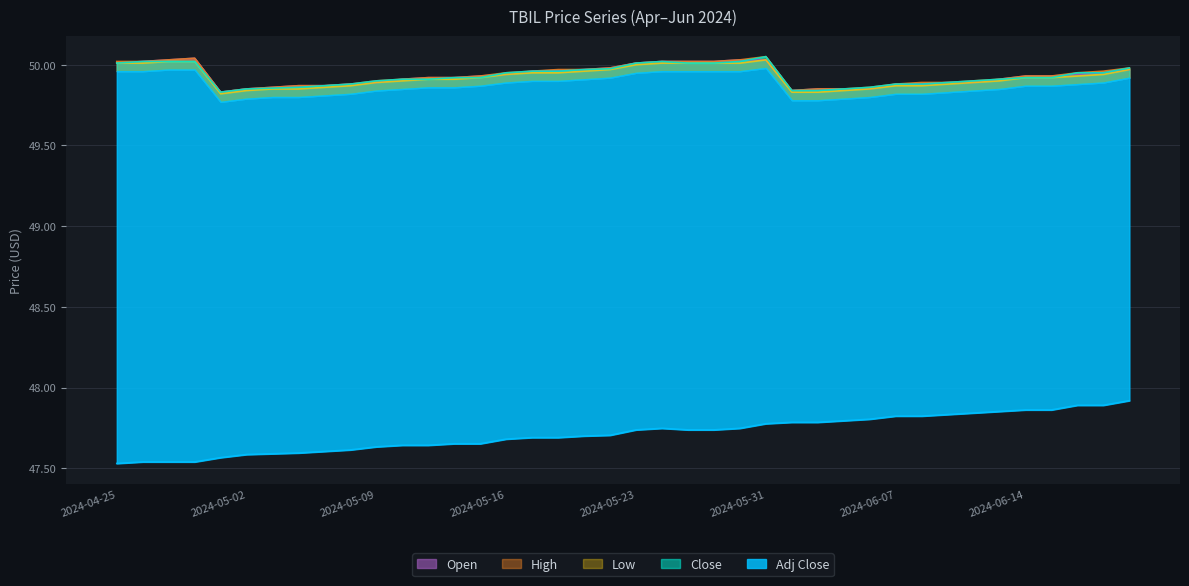

Reading right to left, list all the values displayed in this chart.

Adj Close: 47.9	47.9	47.9	47.9	47.9	47.9	47.8	47.8	47.8	47.8	47.8	47.8	47.8	47.8	47.8	47.7	47.7	47.7	47.7	47.7	47.7	47.7	47.7	47.7	47.7	47.7	47.7	47.6	47.6	47.6	47.6	47.6	47.6	47.6	47.6	47.6	47.5	47.5	47.5	47.5
Open: 50.0	50.0	49.9	49.9	49.9	49.9	49.9	49.9	49.9	49.9	49.8	49.8	49.8	49.8	50.0	50.0	50.0	50.0	50.0	50.0	50.0	50.0	50.0	50.0	49.9	49.9	49.9	49.9	49.9	49.9	49.9	49.9	49.9	49.9	49.8	49.8	50.0	50.0	50.0	50.0
Close: 50.0	50.0	50.0	49.9	49.9	49.9	49.9	49.9	49.9	49.9	49.9	49.8	49.8	49.8	50.0	50.0	50.0	50.0	50.0	50.0	50.0	50.0	50.0	50.0	50.0	49.9	49.9	49.9	49.9	49.9	49.9	49.9	49.9	49.9	49.8	49.8	50.0	50.0	50.0	50.0
High: 50.0	50.0	50.0	49.9	49.9	49.9	49.9	49.9	49.9	49.9	49.9	49.8	49.8	49.8	50.0	50.0	50.0	50.0	50.0	50.0	50.0	50.0	50.0	50.0	50.0	49.9	49.9	49.9	49.9	49.9	49.9	49.9	49.9	49.9	49.8	49.8	50.0	50.0	50.0	50.0
Low: 50.0	49.9	49.9	49.9	49.9	49.9	49.9	49.9	49.9	49.9	49.8	49.8	49.8	49.8	50.0	50.0	50.0	50.0	50.0	50.0	50.0	50.0	50.0	50.0	49.9	49.9	49.9	49.9	49.9	49.9	49.9	49.9	49.8	49.8	49.8	49.8	50.0	50.0	50.0	50.0